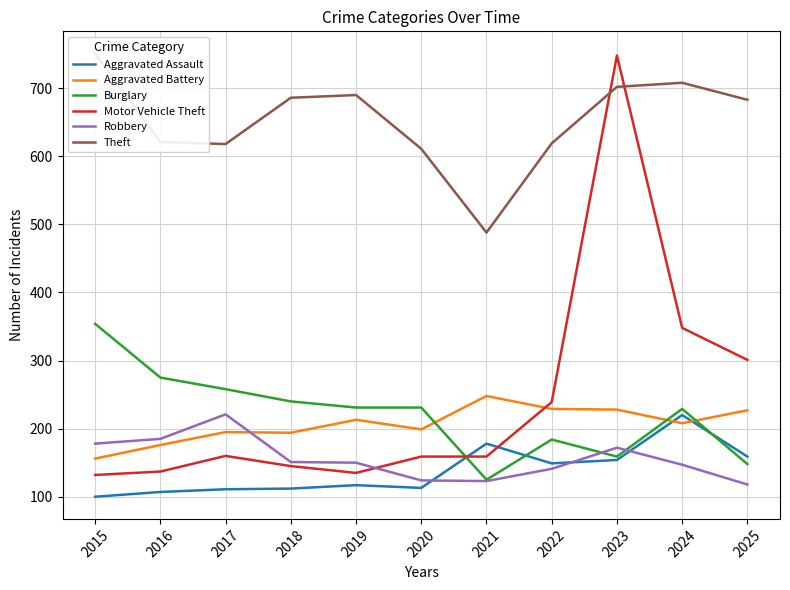

Count the number of data series in this chart.

6